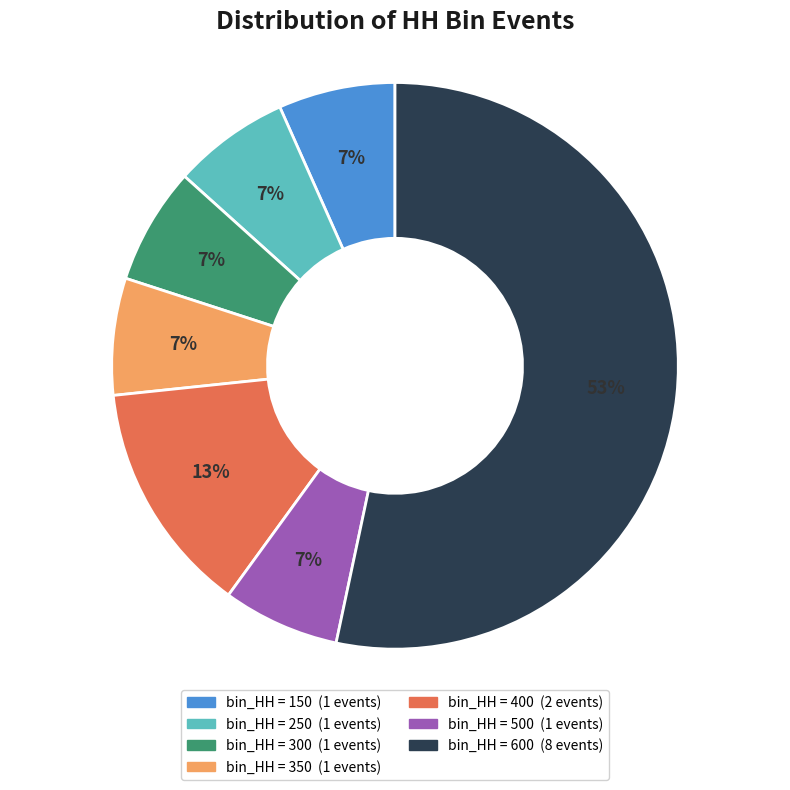

Count the number of slices in the pie.

7